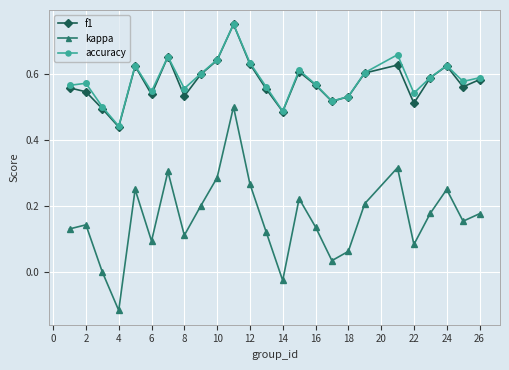

True or false: f1 has more than 2 points higher than both neighbors.

True